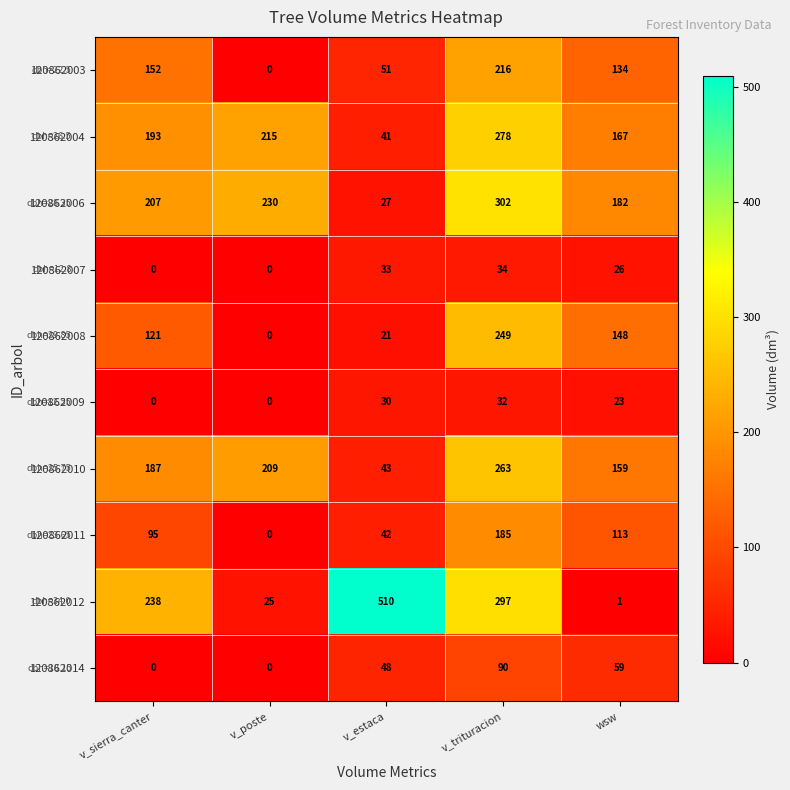

At which label is 120862009 closest to 16?

wsw